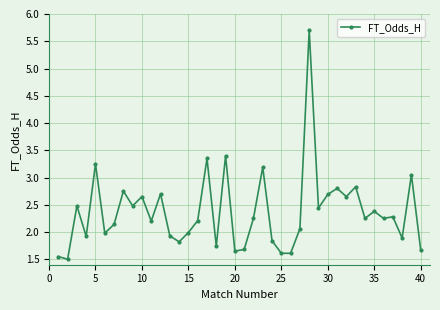

What is the value of the 7th point from the left?

2.1